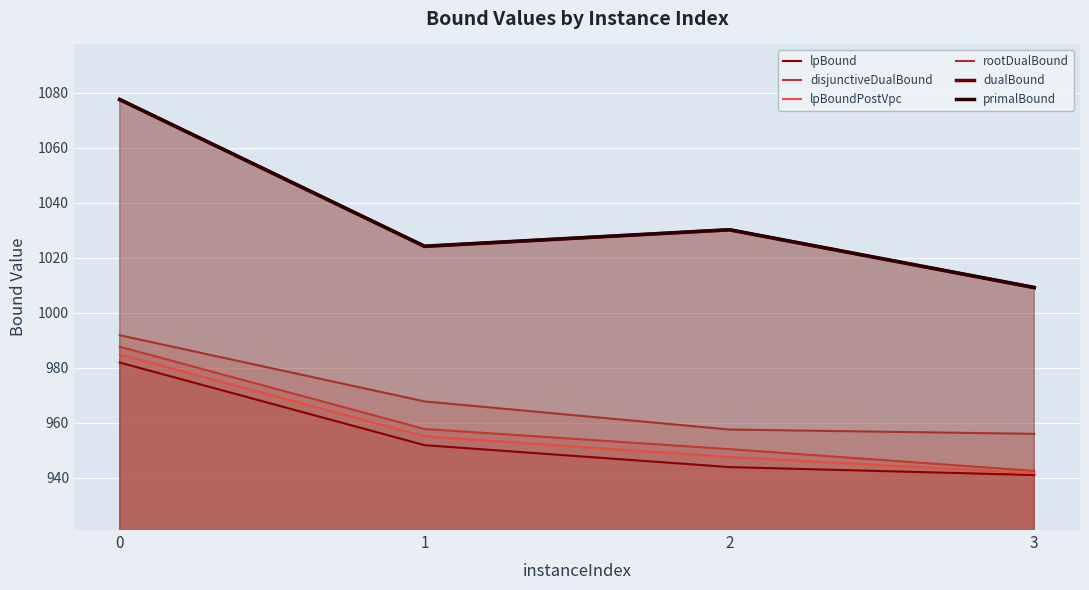

How many values in the rootDualBound series exceed 967?

2